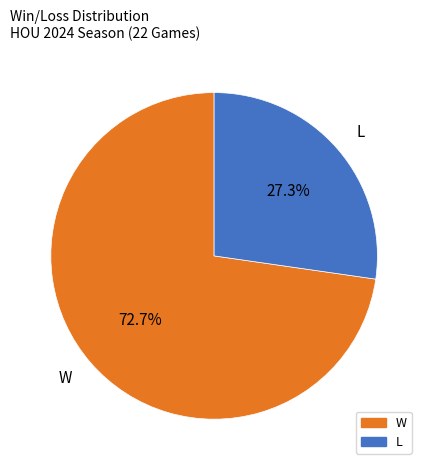

Approximately how many times larger is the value at L compared to W?

0.4